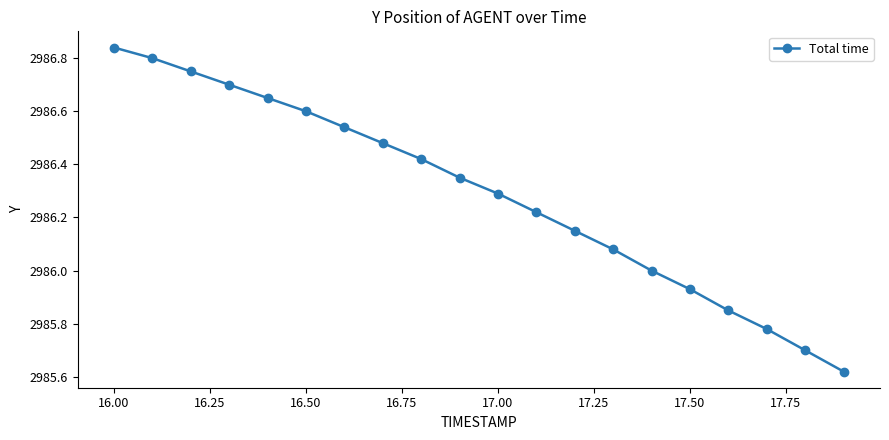

What is the value of the 15th point from the left?

2986.0